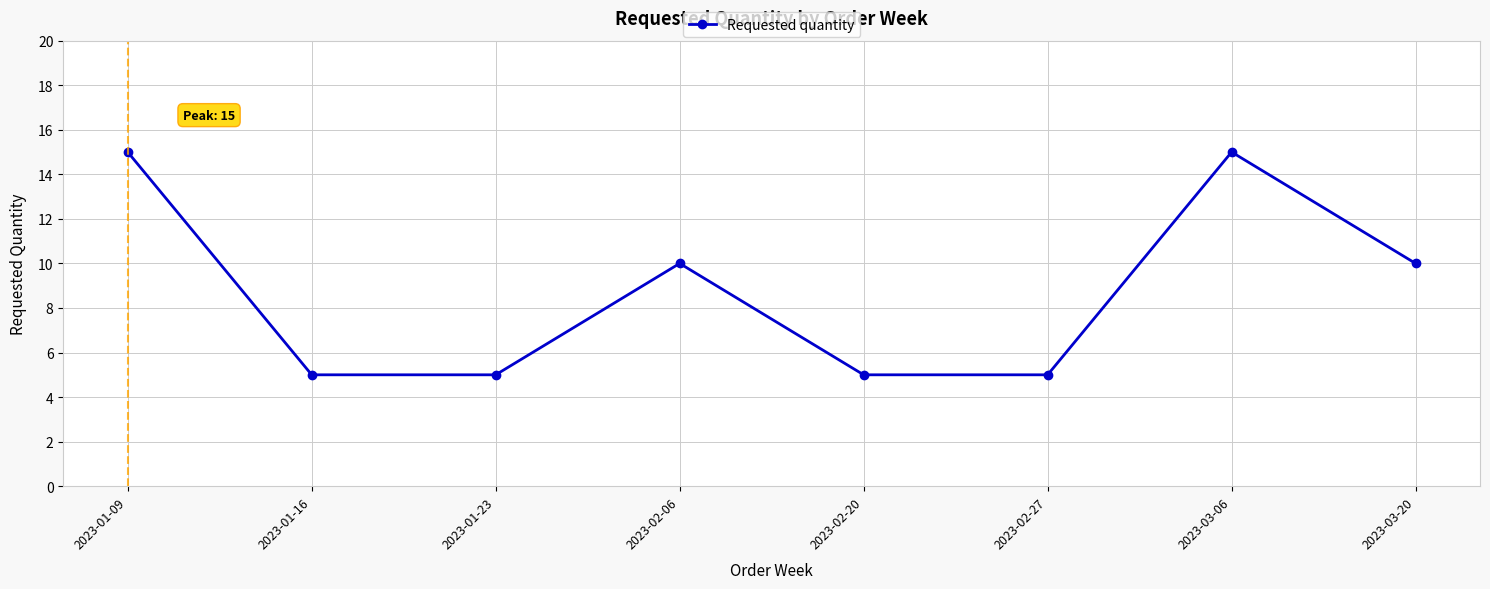

What is the ratio of the value at 2023-02-06 to the value at 2023-01-23?

2.0